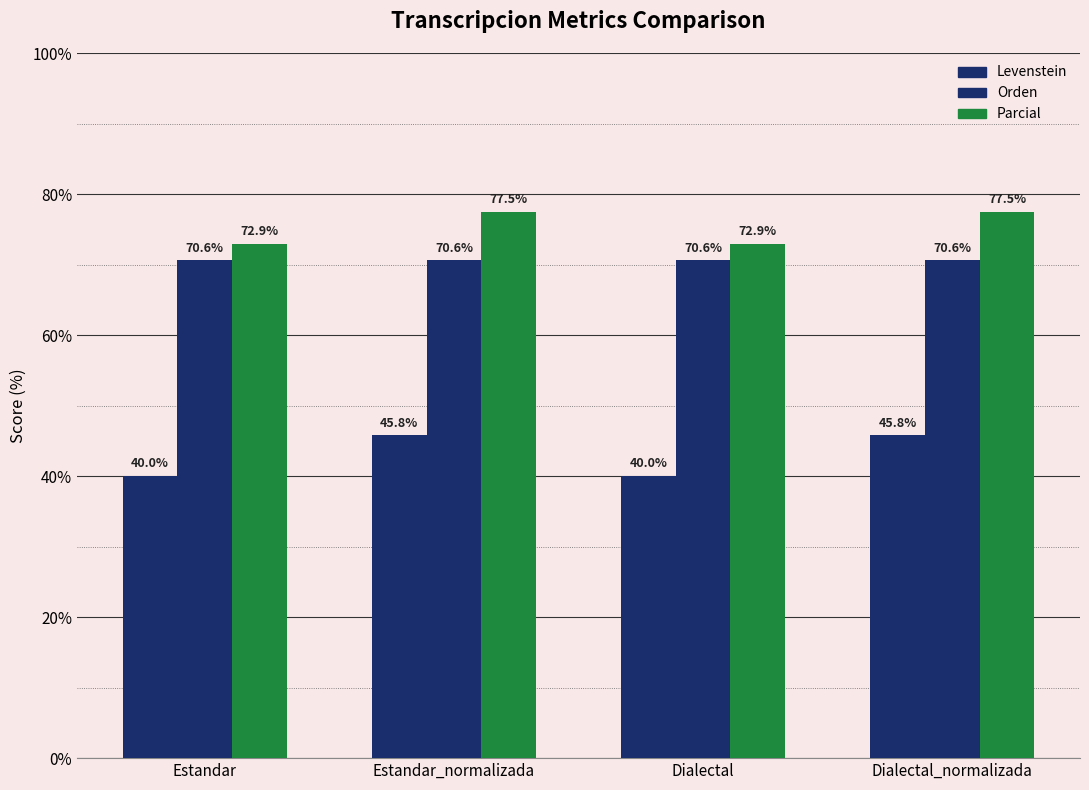

Which series has the largest total across all categories?

Parcial